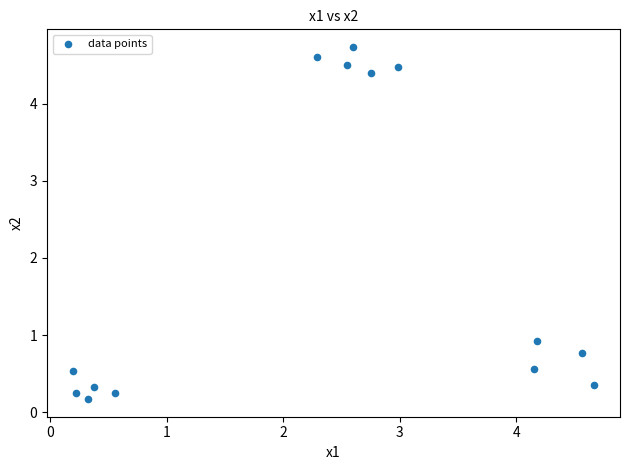

What Y value in the scatter plot is closest to 2?

0.9